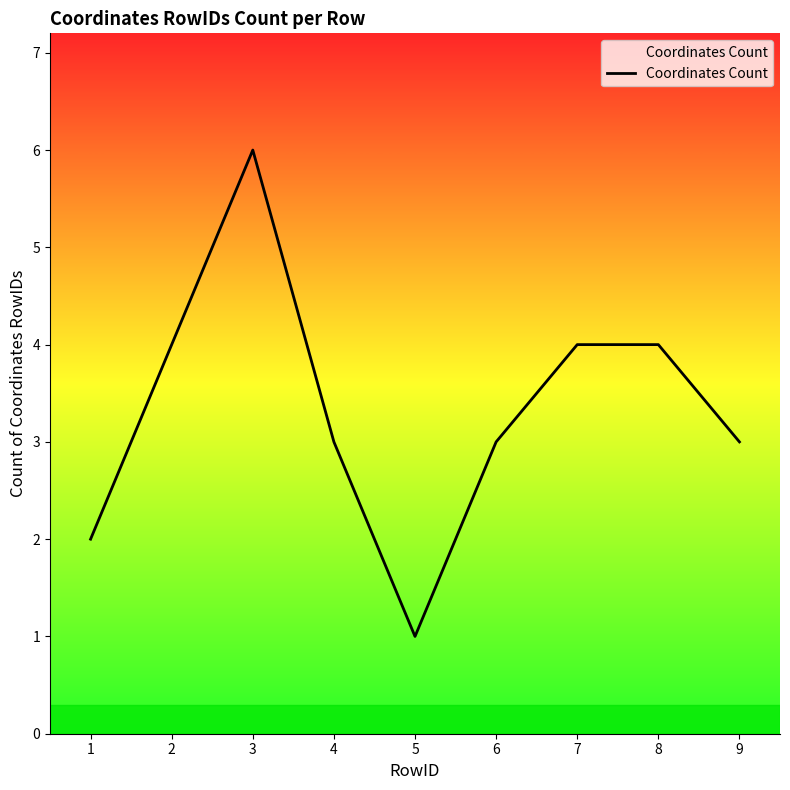

Is it true that the value at 7 is 4?

True